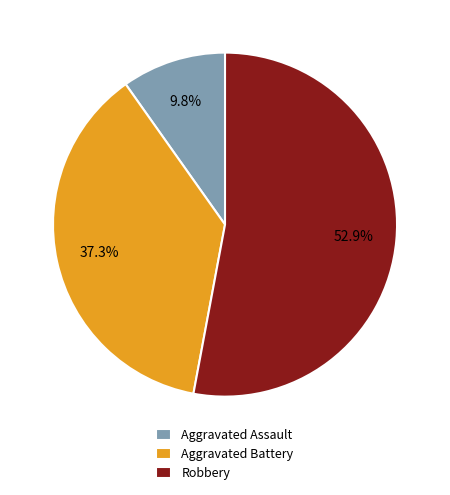

What is the total percentage of Aggravated Assault and Robbery?

62.7%